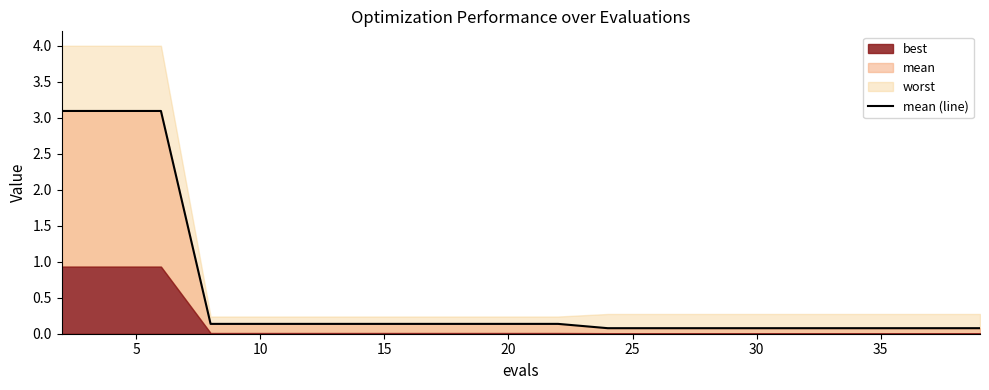

What is the sum of all values?

11.1